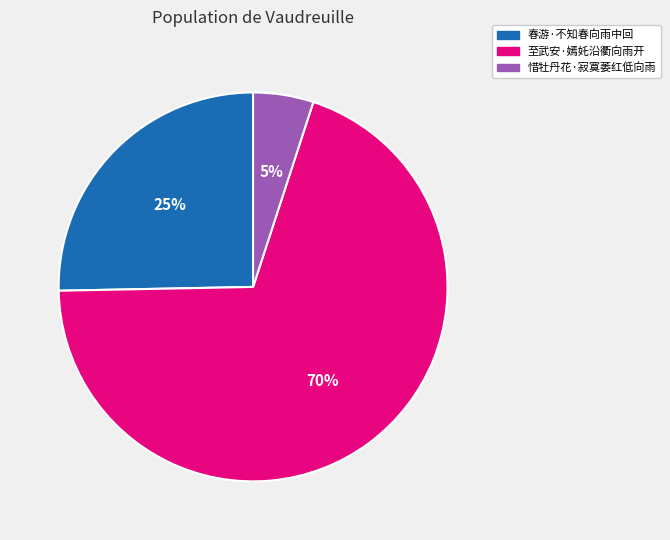

What is the largest slice in the pie chart?

至武安·嫣奼沿衢向雨开